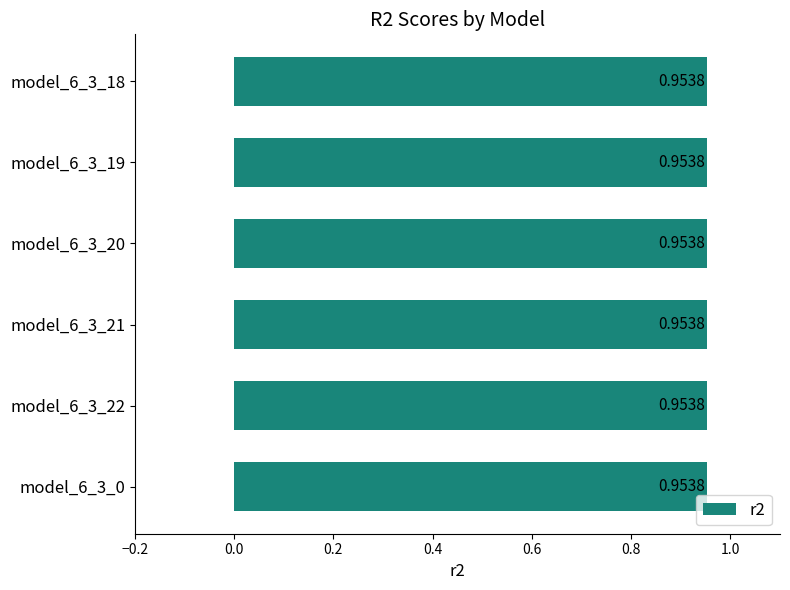

At which label is r2 closest to 0?

model_6_3_0